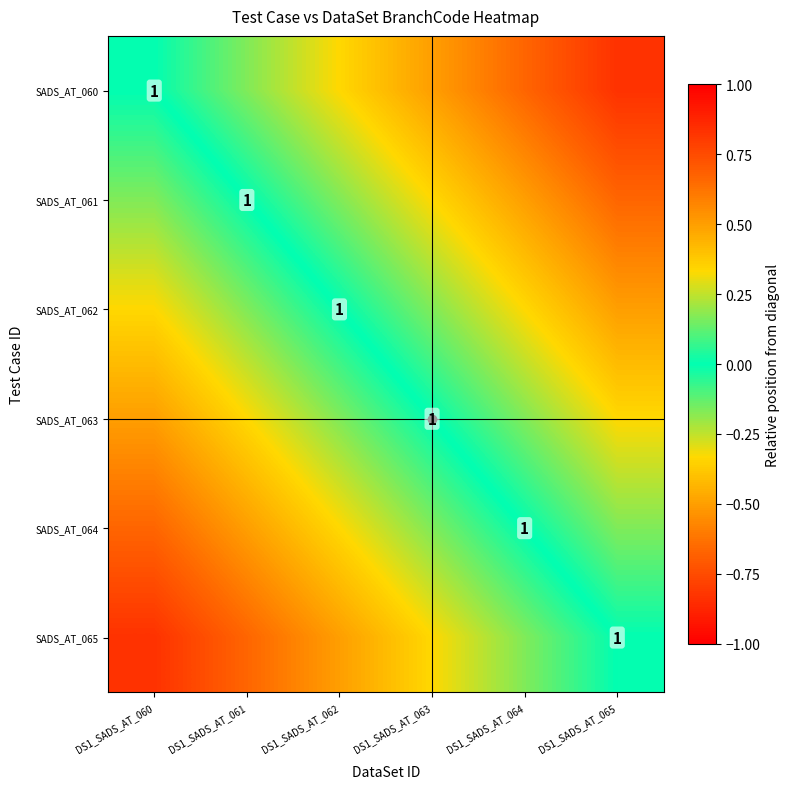

Which category has the highest value across all series?

DS1_SADS_AT_065